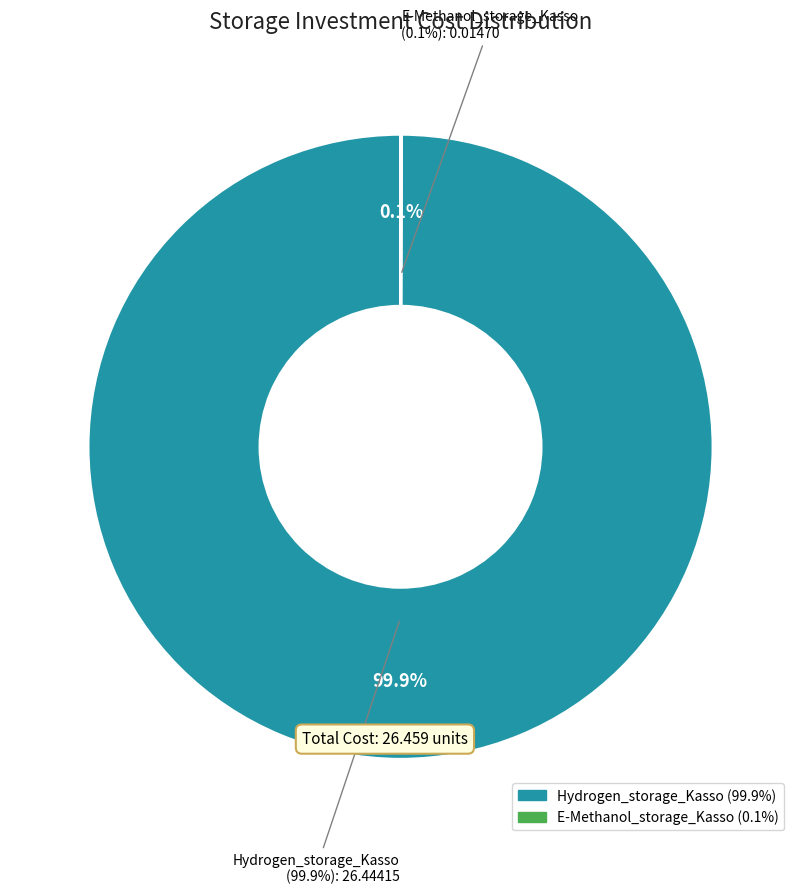

What percentage do Hydrogen_storage_Kasso and E-Methanol_storage_Kasso together represent?

100.0%